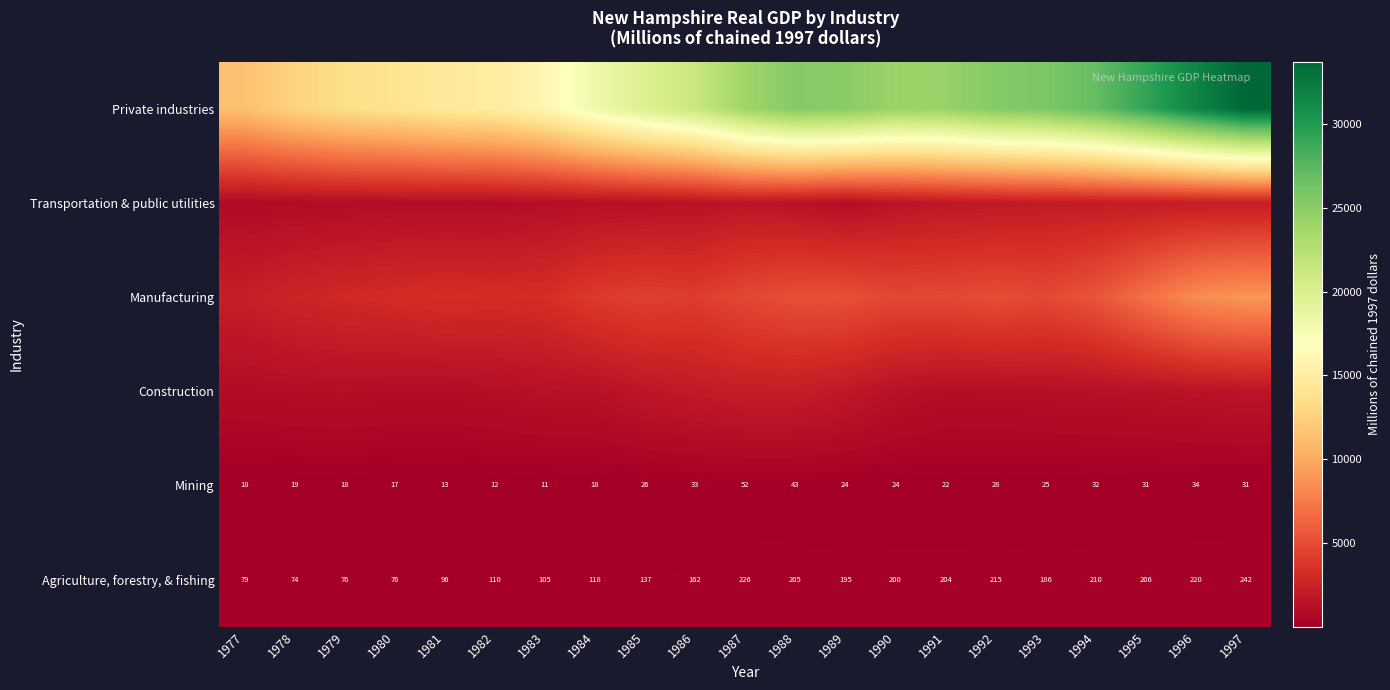

What is the difference between the Mining values at 1992 and 1983?

17.0